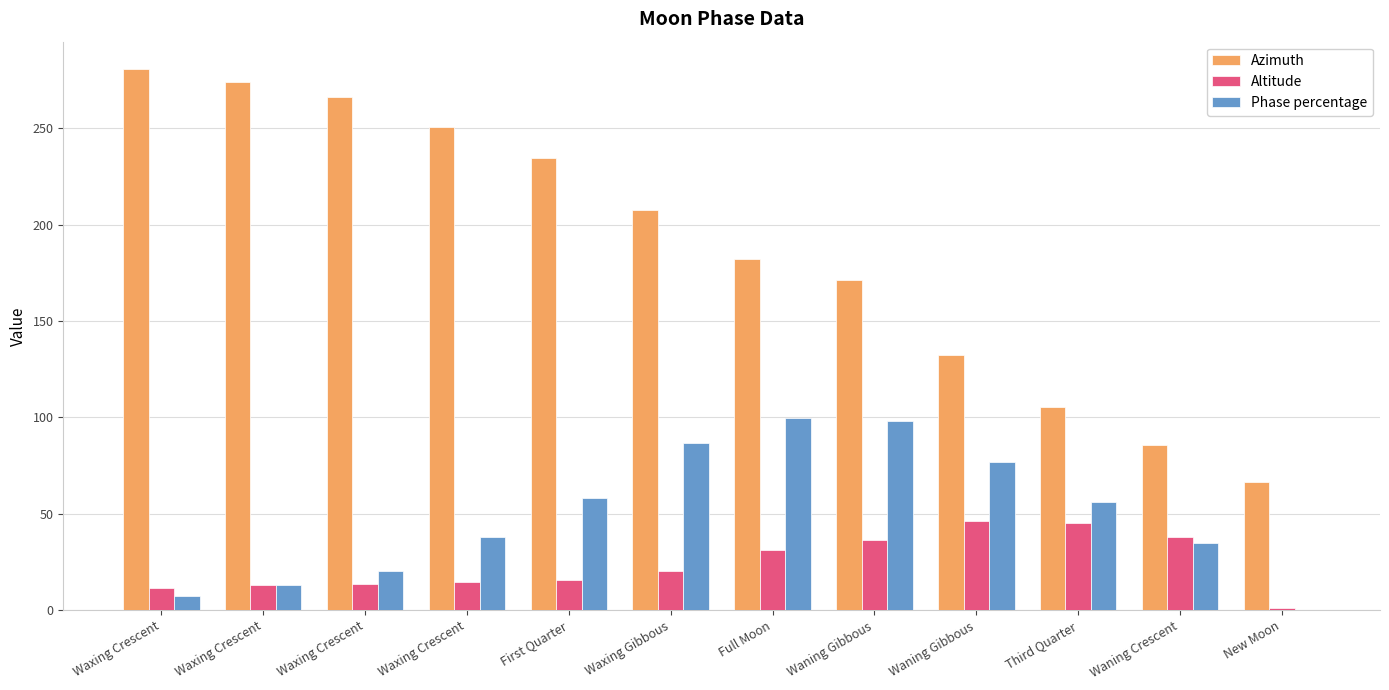

What are all the series names shown in the legend?

Azimuth, Altitude, Phase percentage